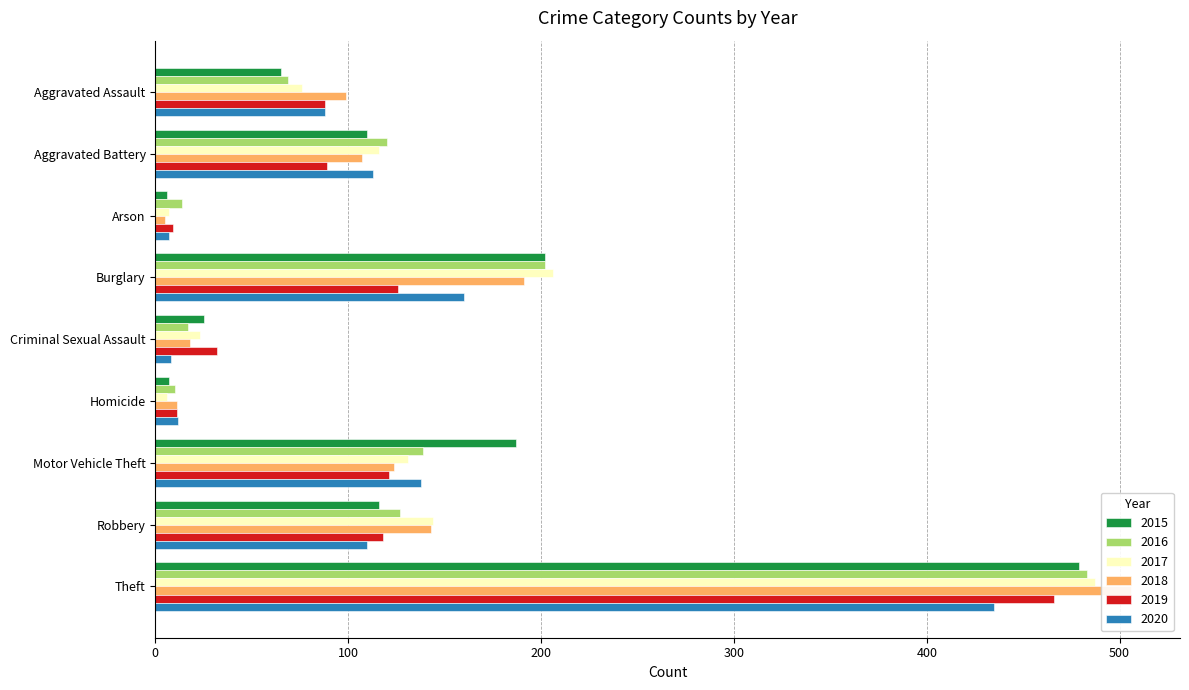

What is the difference between the maximum and minimum values in the 2020 series?

428